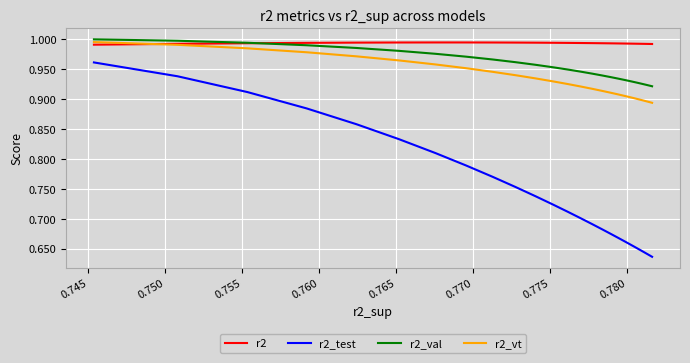

Which series has the largest total across all categories?

r2